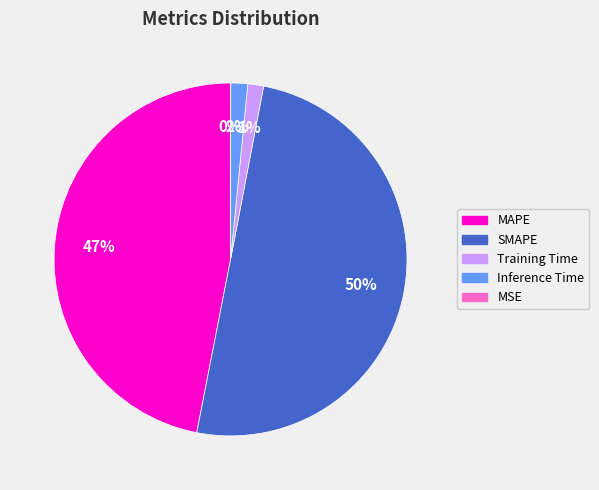

Is MAPE the majority of the pie?

No